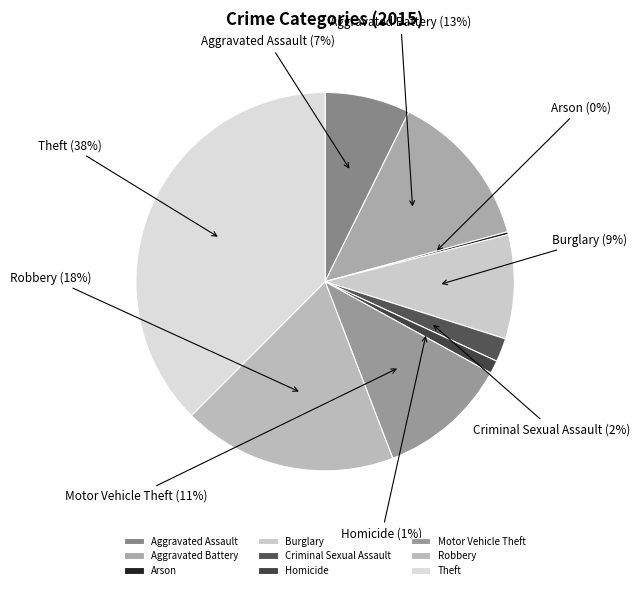

Is the sum of Criminal Sexual Assault and Aggravated Battery greater than half?

No